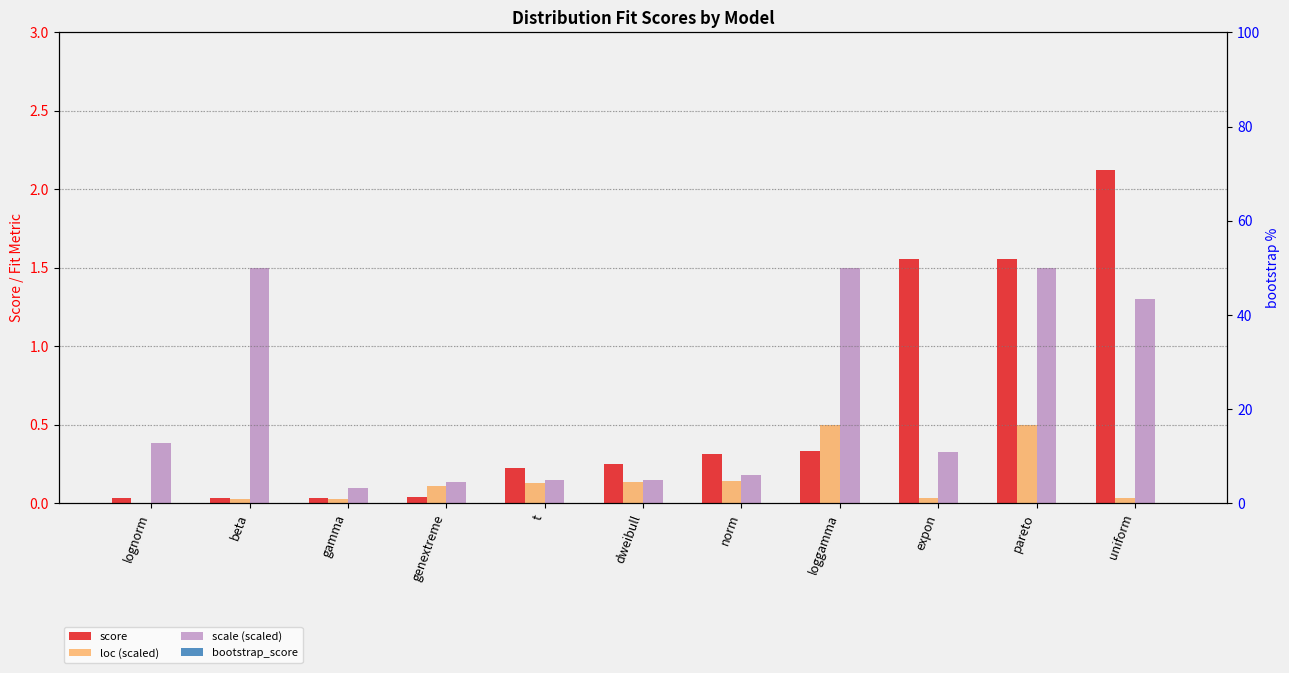

What is the total value across all series at t?

0.5